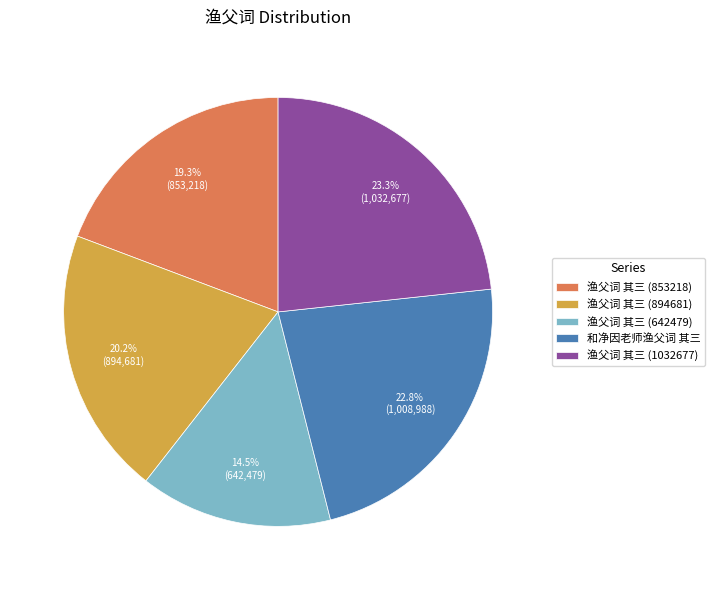

Combined, what portion of the pie is 渔父词 其三 (642479) and 渔父词 其三 (1032677)?

37.8%